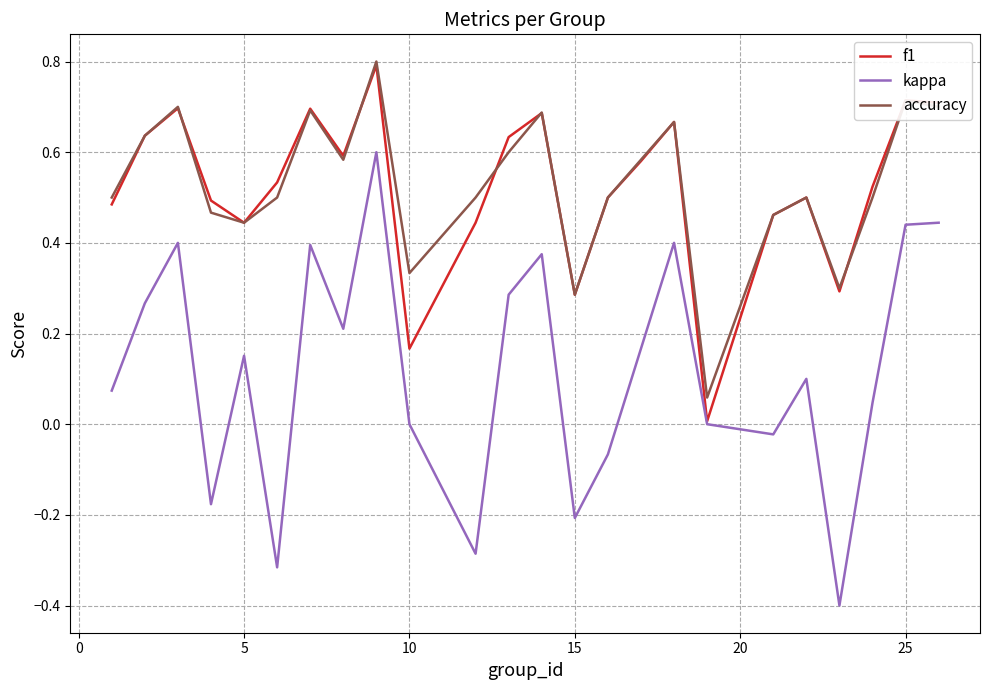

Which series has the largest range (max minus min)?

kappa